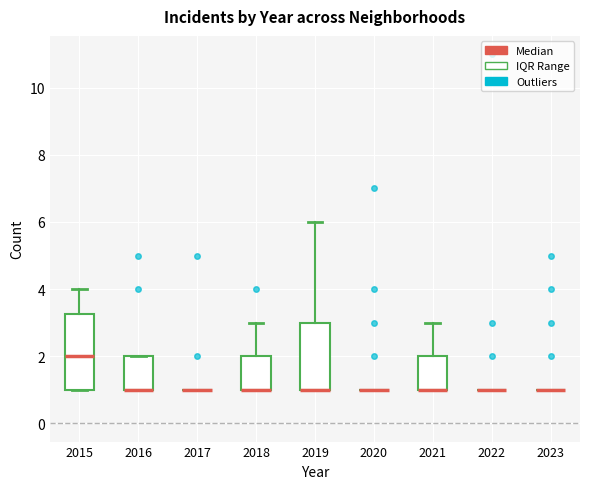

Reading left to right, transcribe this box plot: for each box, give where its median line is, the range the box spans, and where its two whiskers end, as read against the y-axis. The values are not printed on the chart, so give them approximately, as read against the axis.

2015: median 2.0, box 1.0 to 3.2, whiskers 1.0 to 4.0
2016: median 1.0 (drawn on the box's lower edge), box 1.0 to 2.0, whiskers 1.0 to 2.0
2017: box collapsed to a line at 1.0, whiskers 1.0 to 1.0
2018: median 1.0 (drawn on the box's lower edge), box 1.0 to 2.0, whiskers 1.0 to 3.0
2019: median 1.0 (drawn on the box's lower edge), box 1.0 to 3.0, whiskers 1.0 to 6.0
2020: box collapsed to a line at 1.0, whiskers 1.0 to 1.0
2021: median 1.0 (drawn on the box's lower edge), box 1.0 to 2.0, whiskers 1.0 to 3.0
2022: box collapsed to a line at 1.0, whiskers 1.0 to 1.0
2023: box collapsed to a line at 1.0, whiskers 1.0 to 1.0